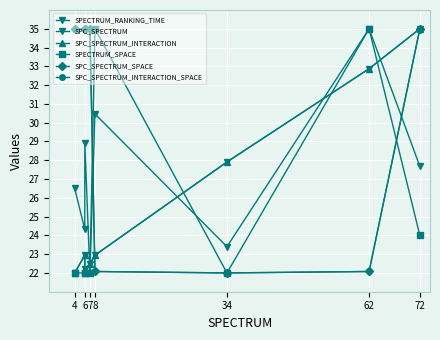

True or false: SPECTRUM_SPACE has a value of 22.0 at 7.

True